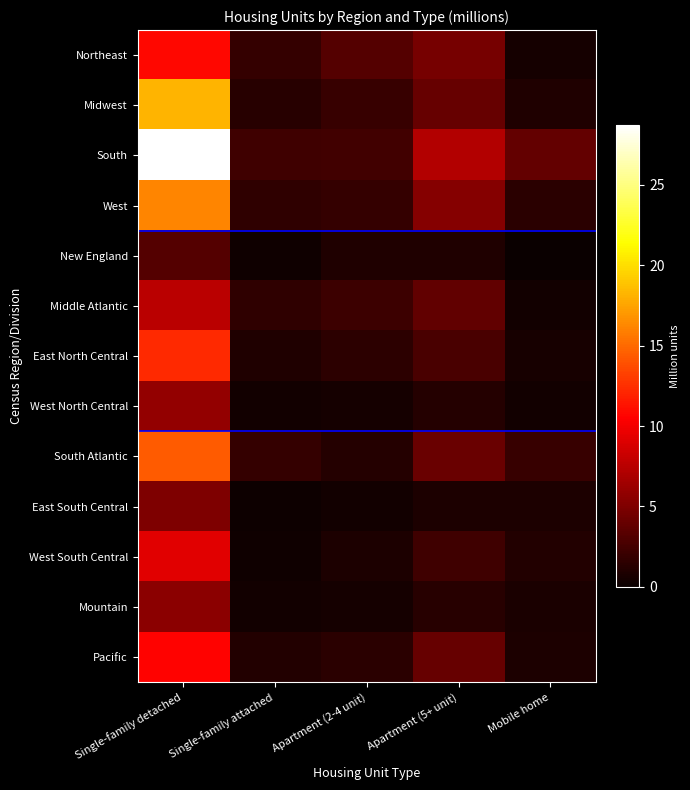

Which series has the largest total across all categories?

South